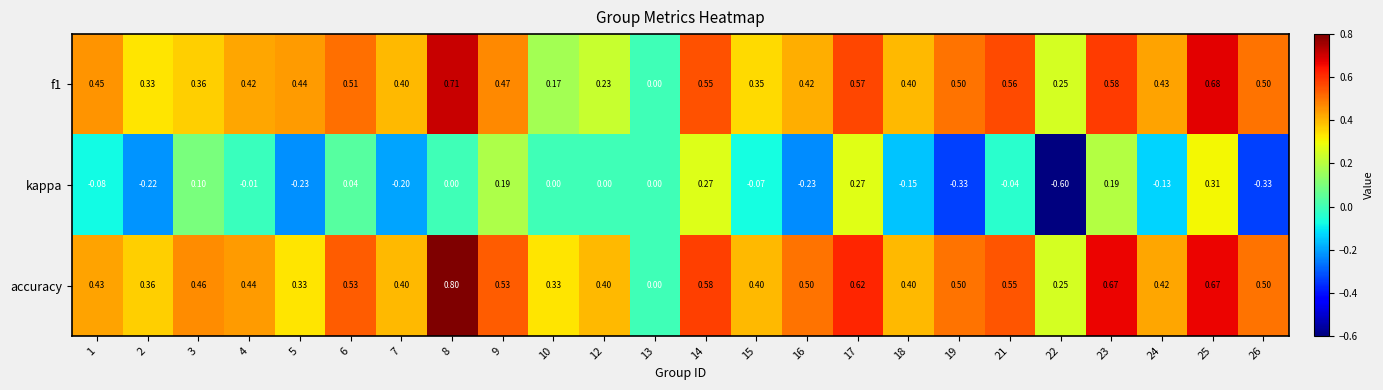

Is the value of accuracy at 24 greater than the value of f1 at 23?

No